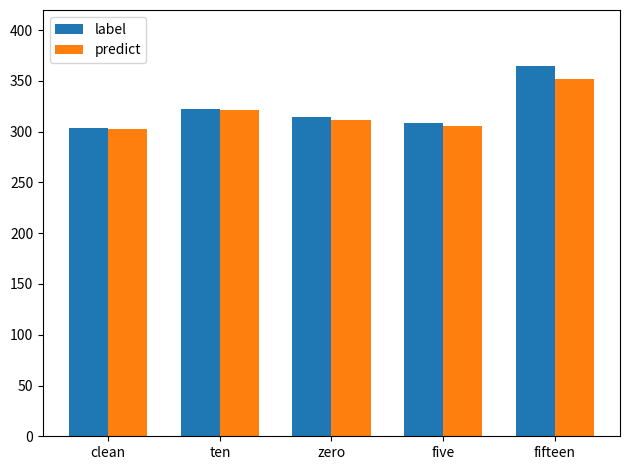

What is the sum of the predict values at clean and fifteen?

654.9